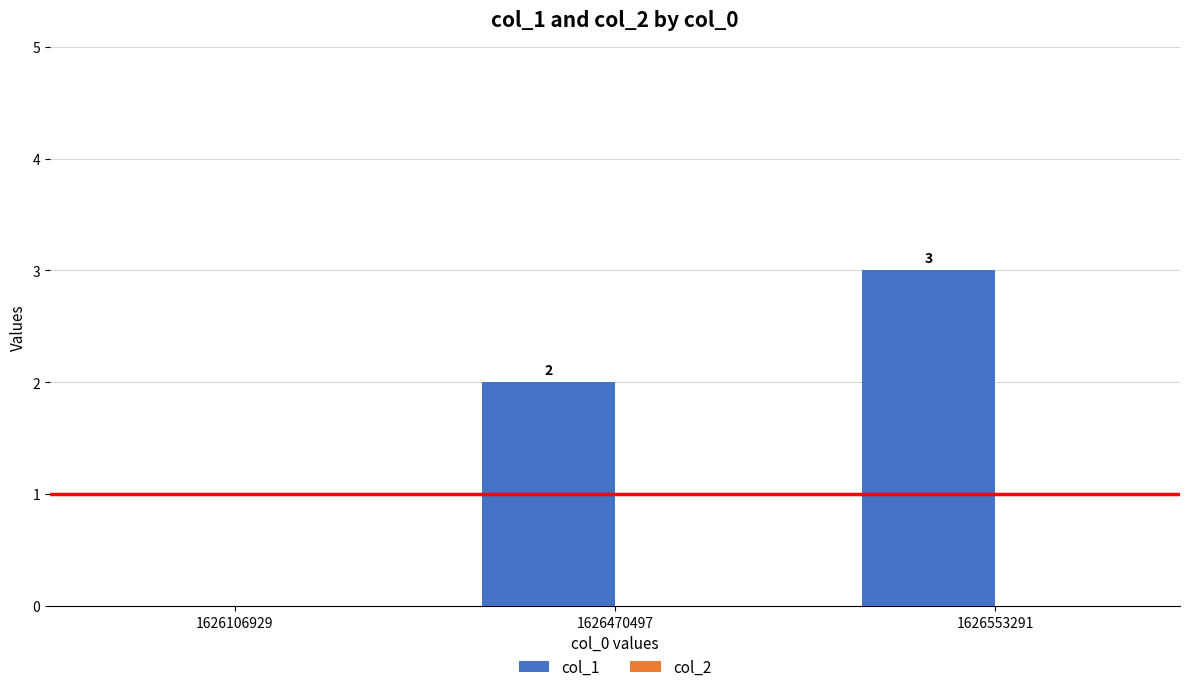

Reading left to right, transcribe all the data shown in this chart.

1626106929=0	1626470497=2	1626553291=3